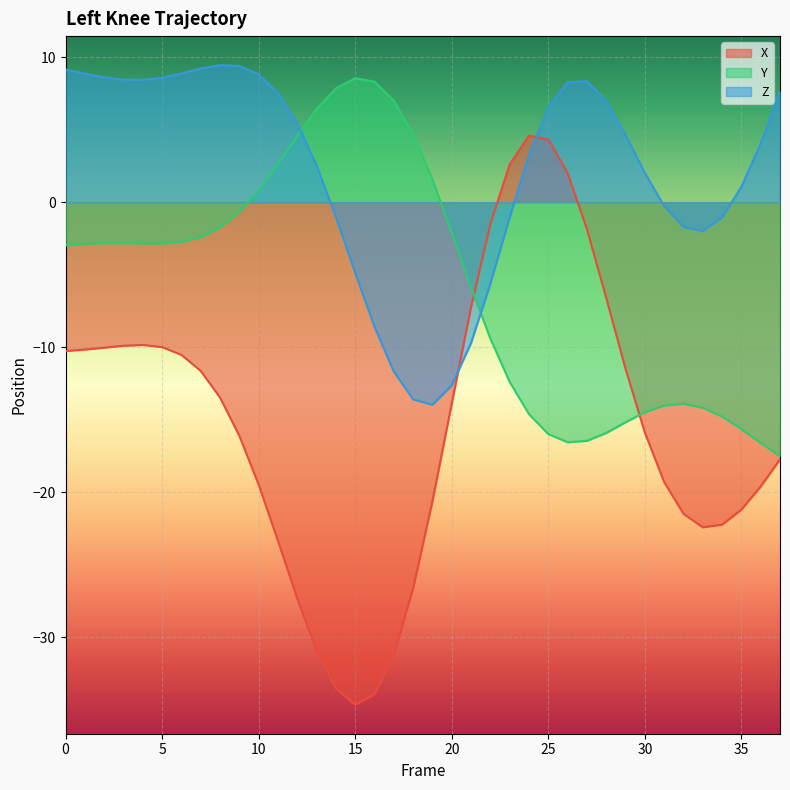

Where is X nearest to the value -15?

30